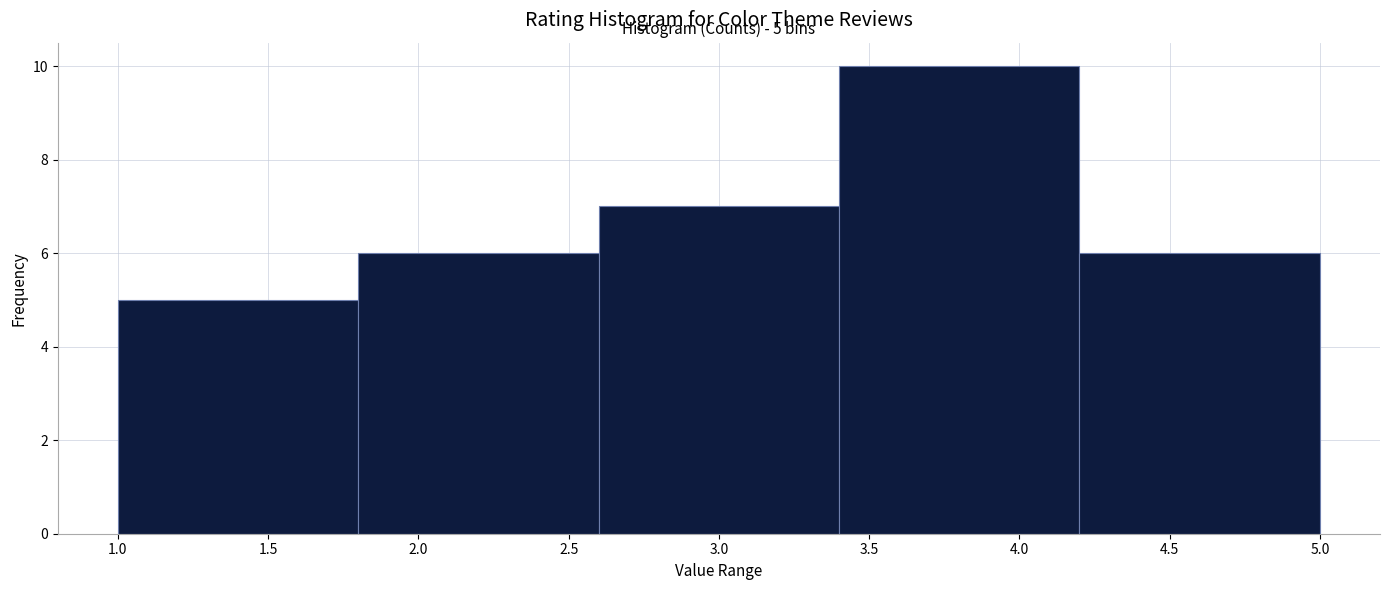

Over which range of the x-axis is the bar tallest?

3.4 to 4.2